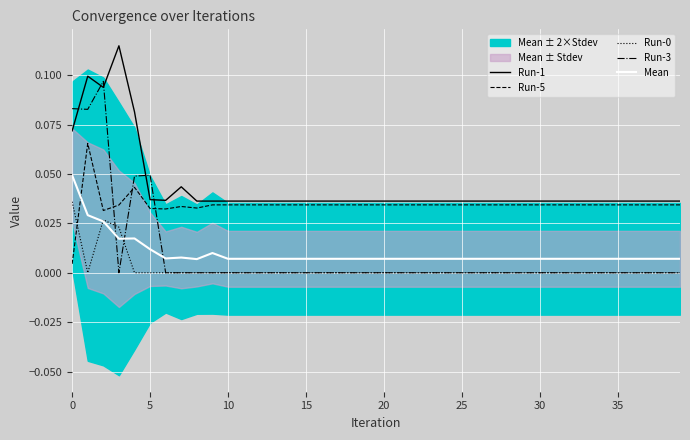

True or false: Run-1 and Mean cross at least once.

False